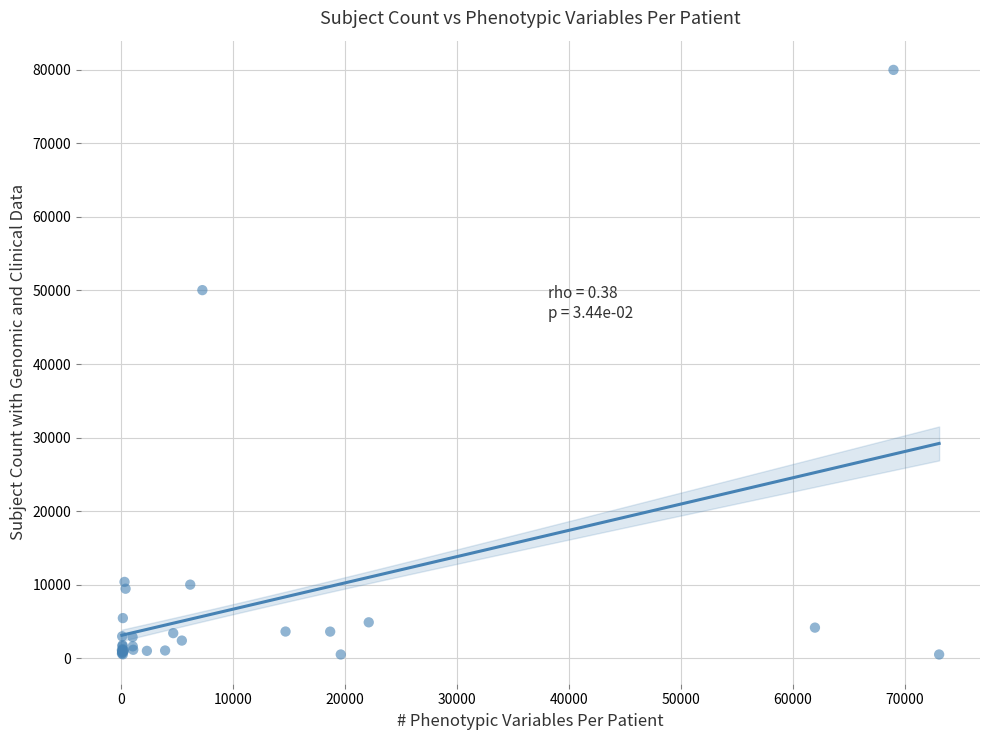

What Y value in the scatter plot is closest to 40250?

50050